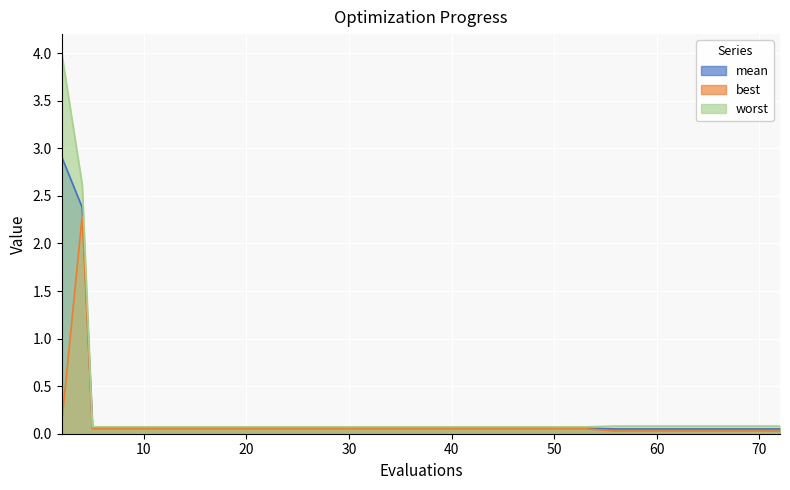

At how many categories does at least one series exceed 3?

1